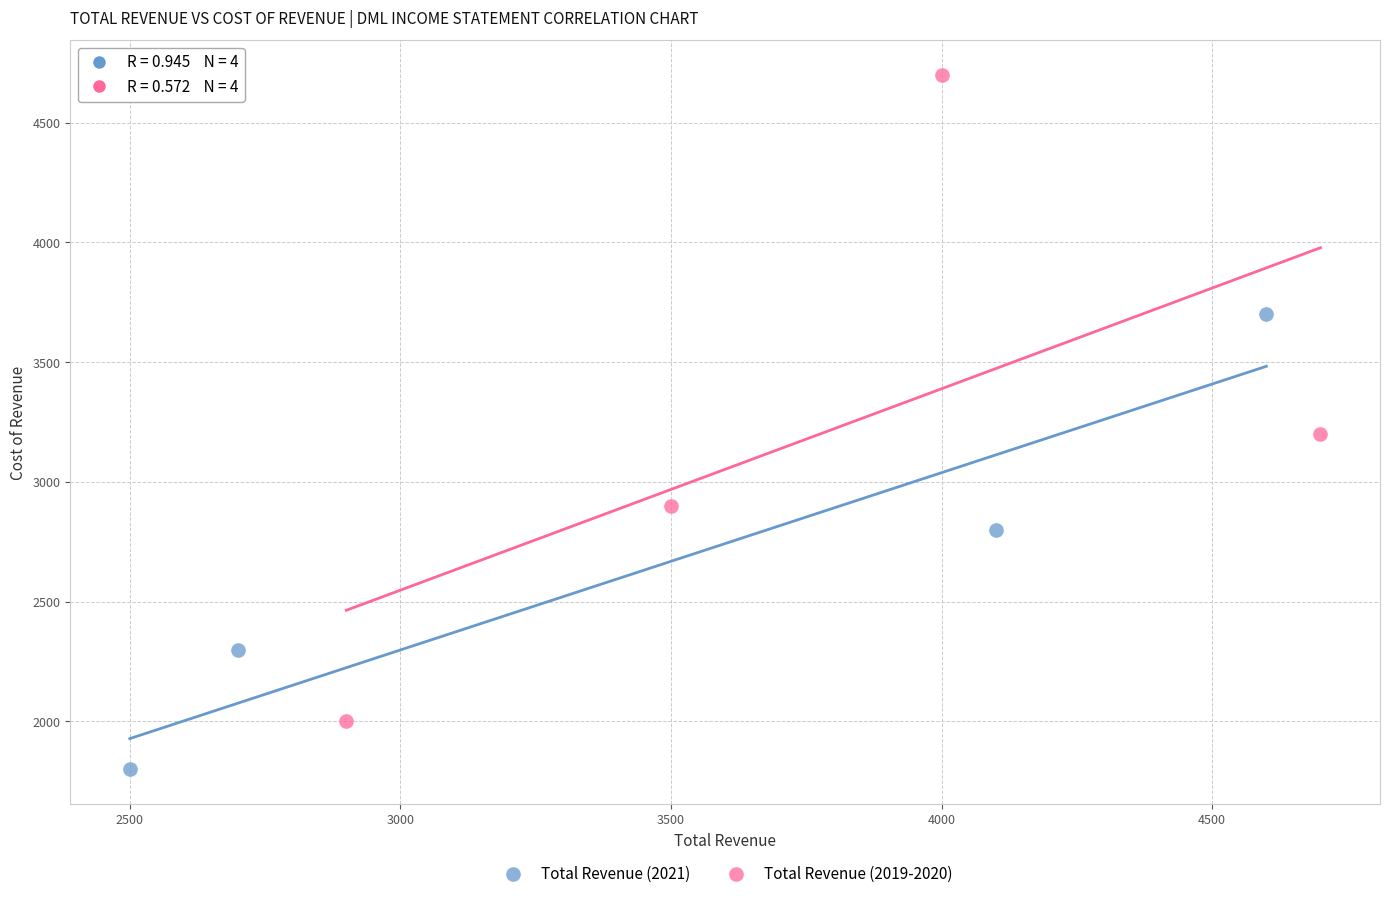

Which series has the widest spread of Y values?

Total Revenue (2019-2020)